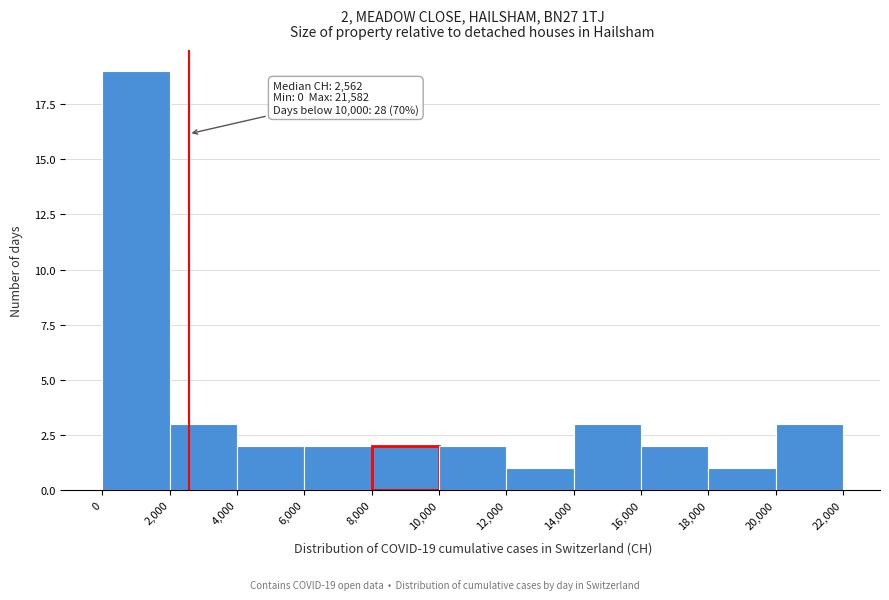

Which range on the x-axis has the tallest bar?

0 to 2,000